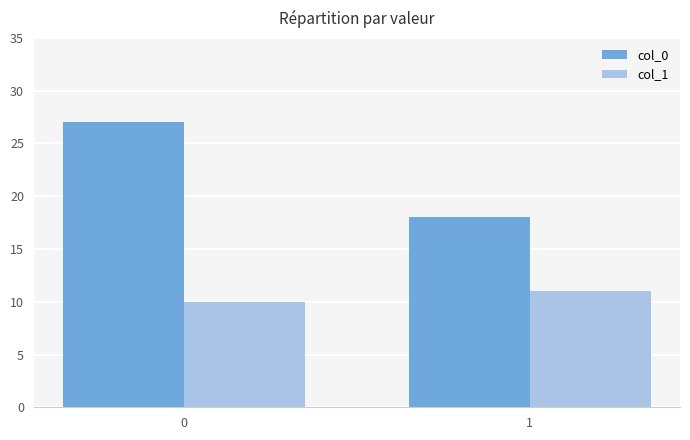

What value does the col_1 series have at 0?

10